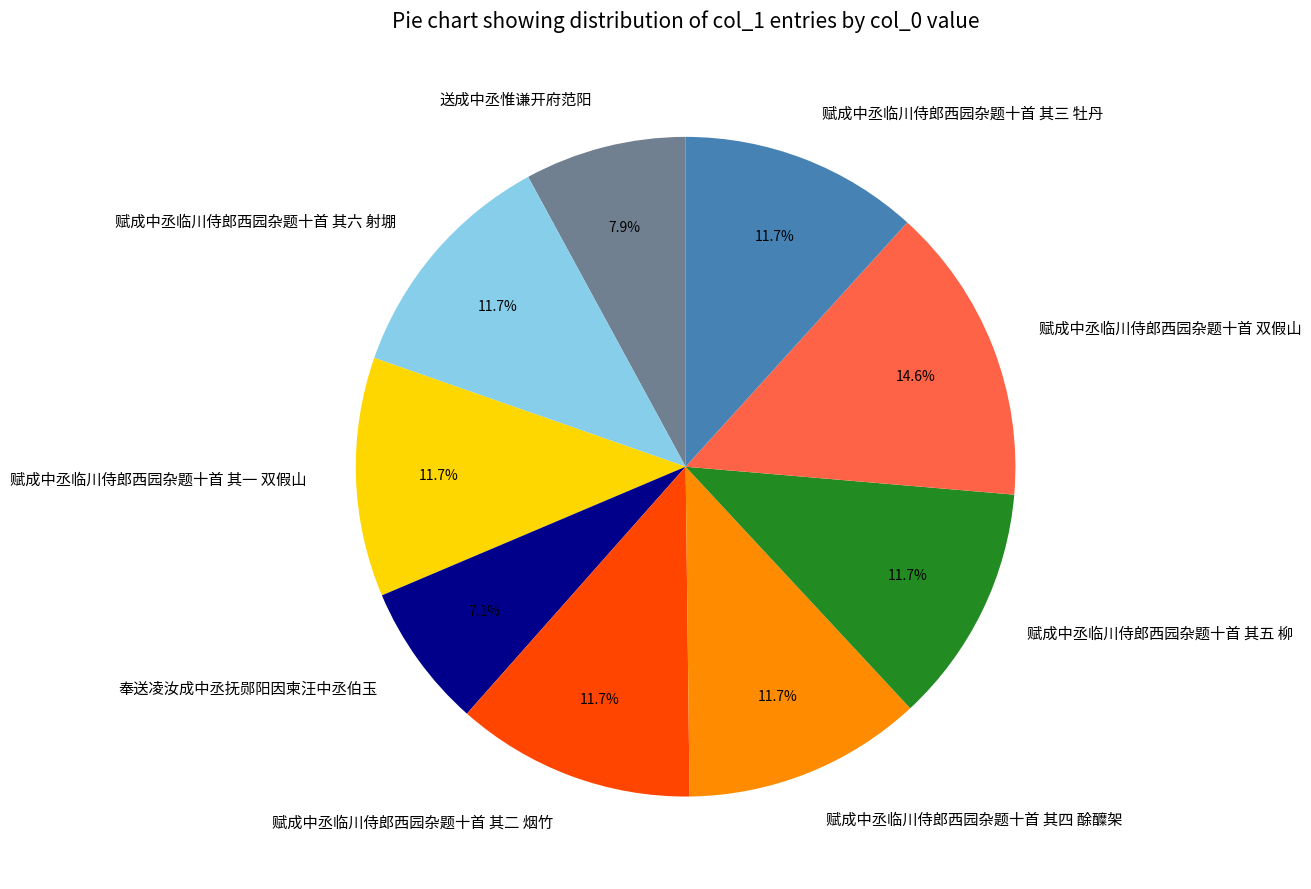

Do 赋成中丞临川侍郎西园杂题十首 其三 牡丹 and 赋成中丞临川侍郎西园杂题十首 其二 烟竹 together represent more than half of the pie?

No